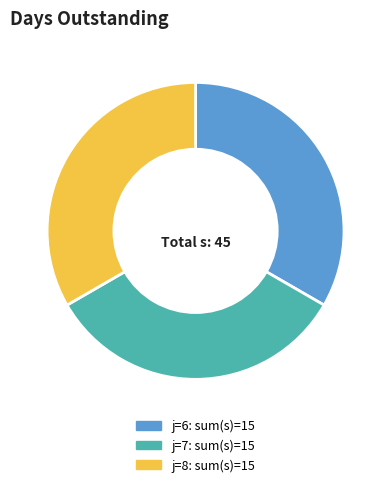

Is there a majority slice in this chart?

No